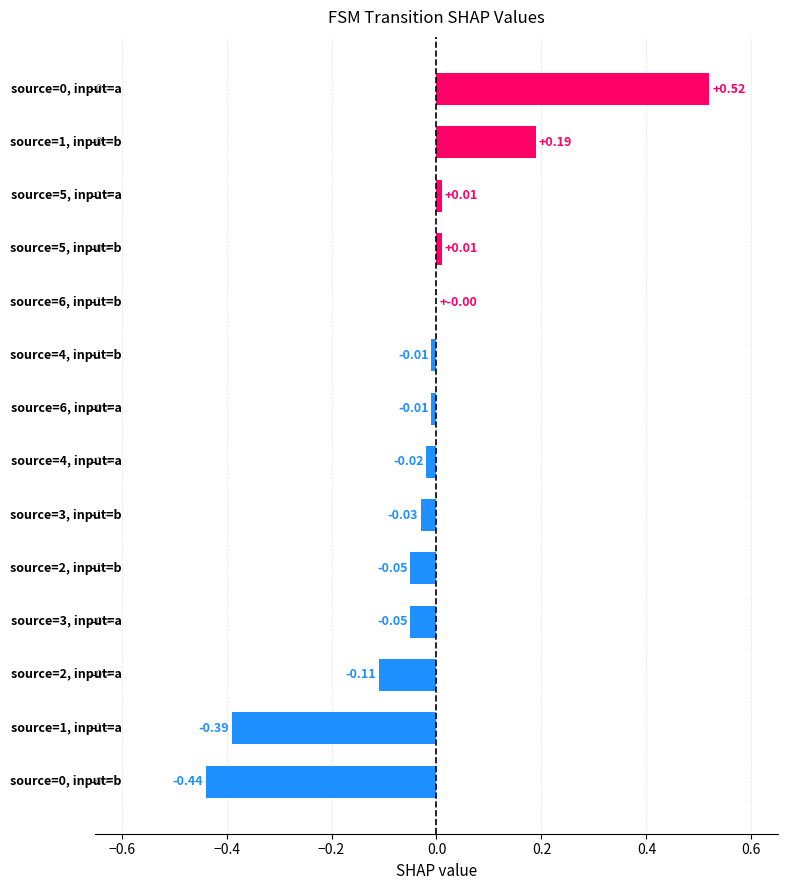

Are the bars grouped side by side (vs. stacked)?

No